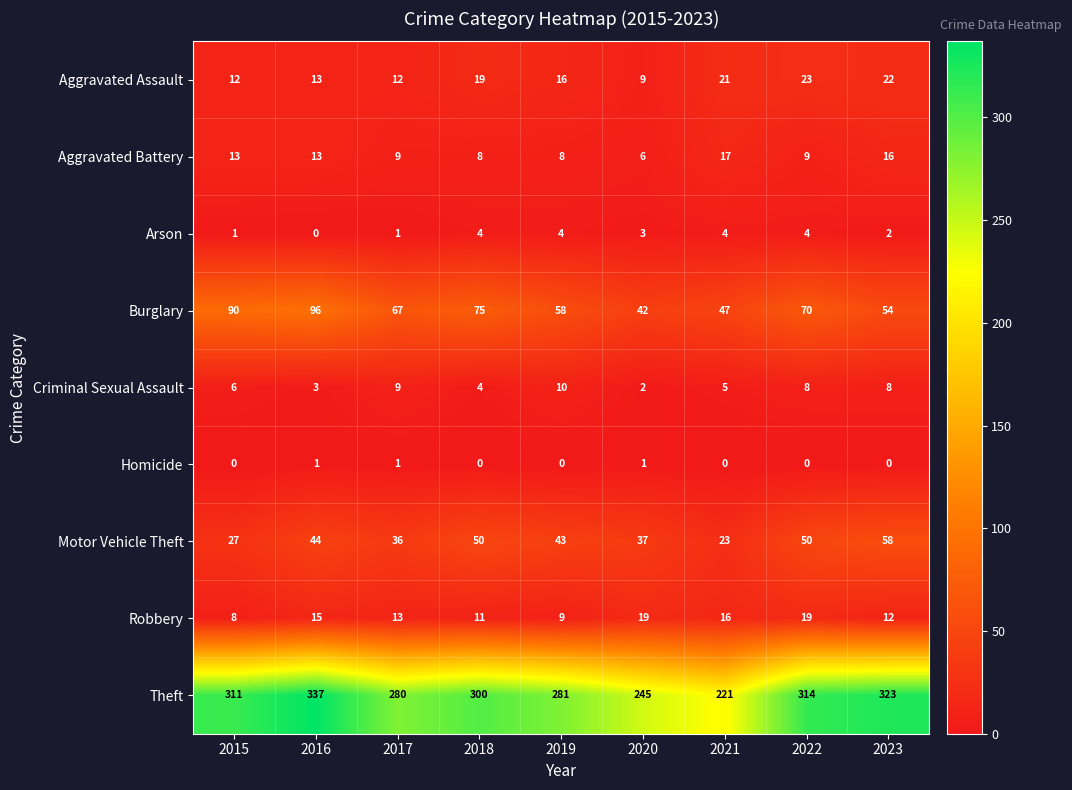

Is it true that Aggravated Battery equals 9 at 2017?

True